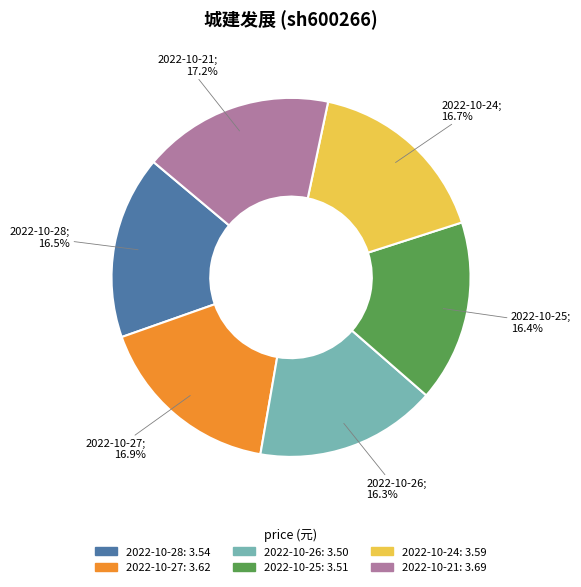

Combined, what portion of the pie is 2022-10-24 and 2022-10-27?

33.6%